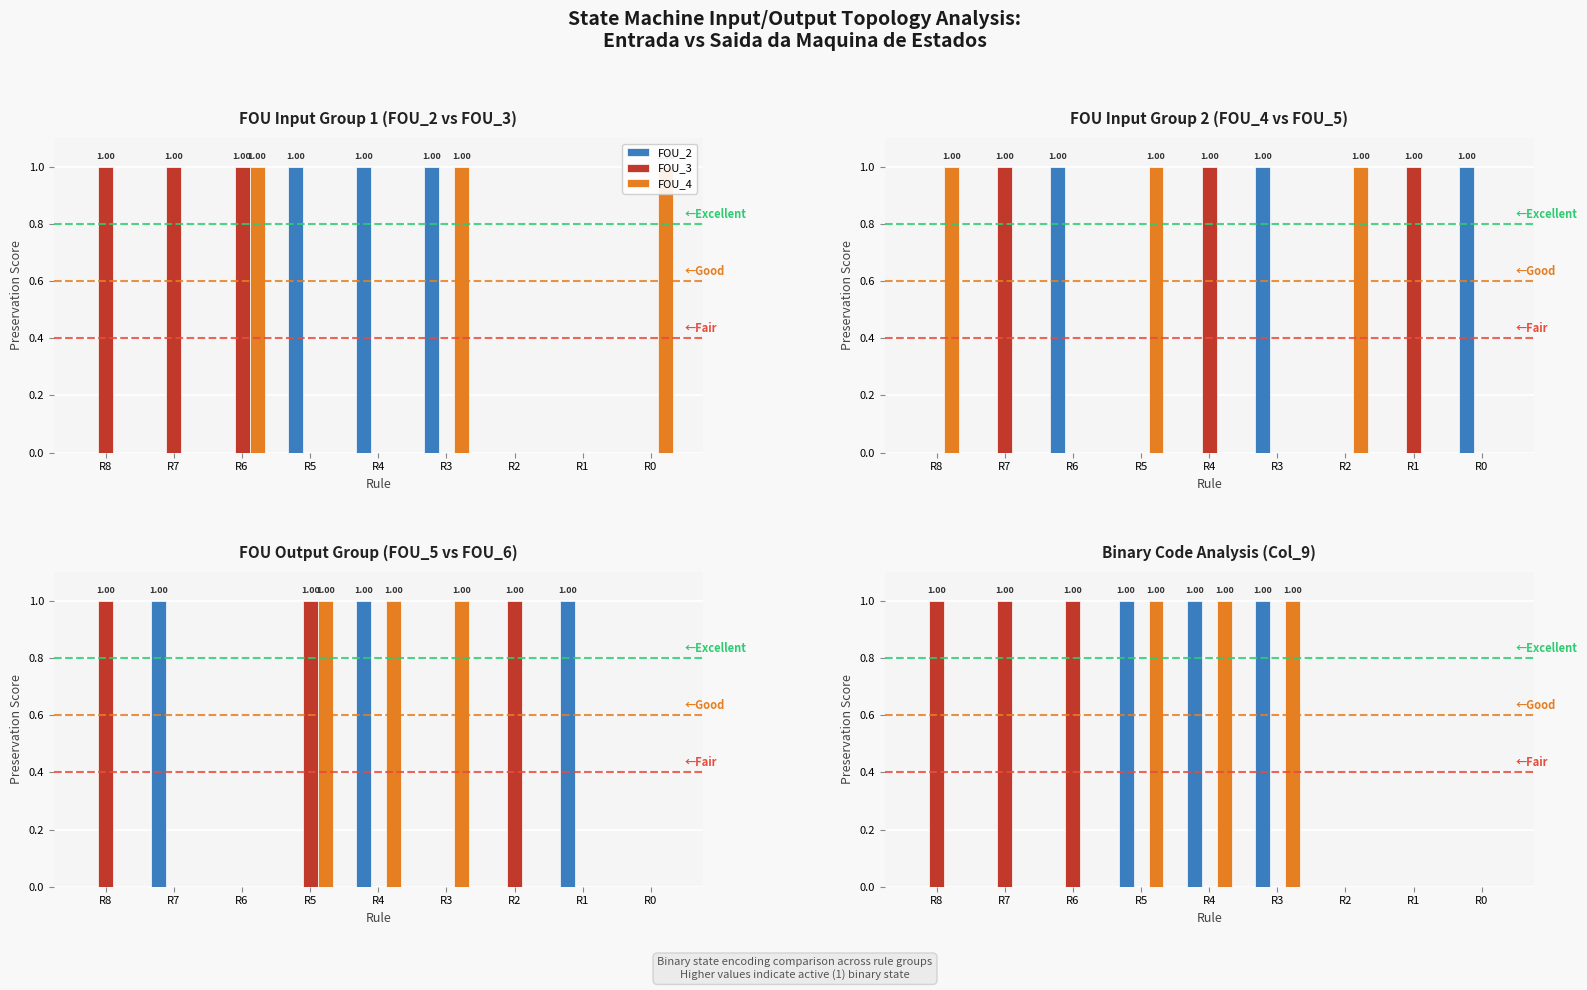

Count the number of data series in this chart.

6